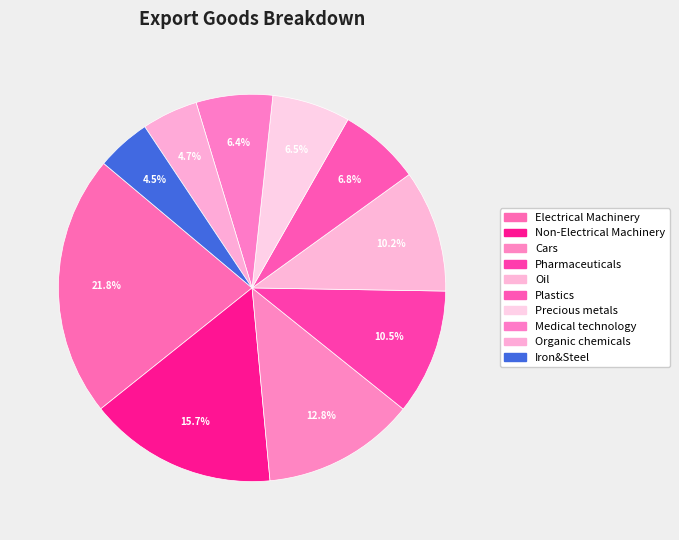

Count the number of slices in the pie.

10